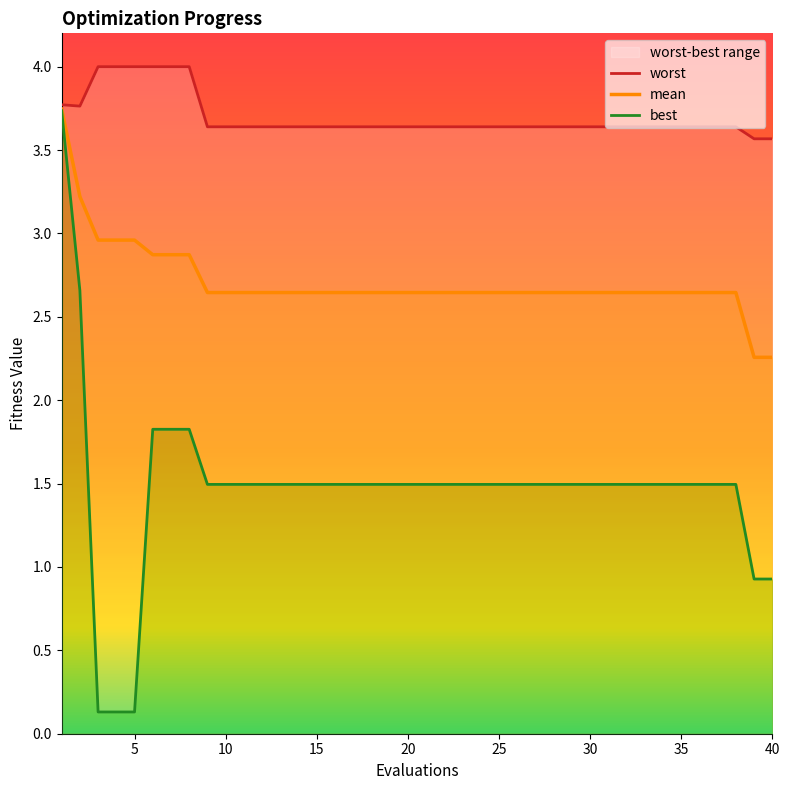

What is the sum of the best values at 29 and 19?

3.0